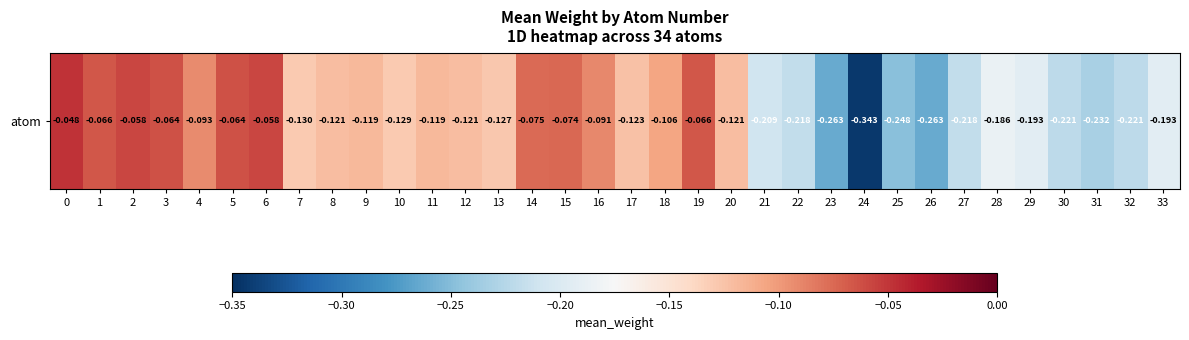

What is the difference between the values at 0 and 25?

0.2